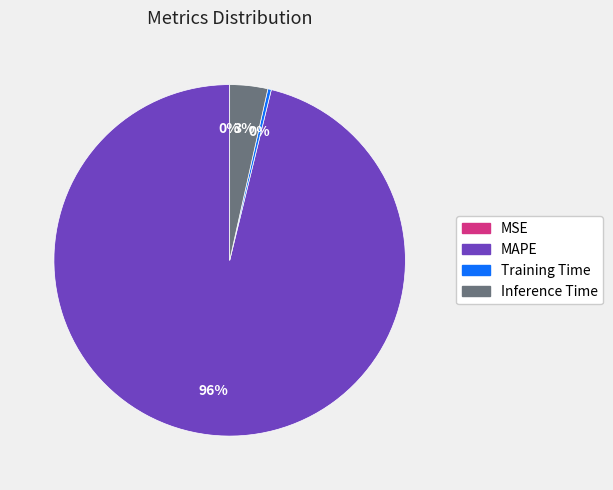

Which has a higher value, Training Time or MAPE?

MAPE